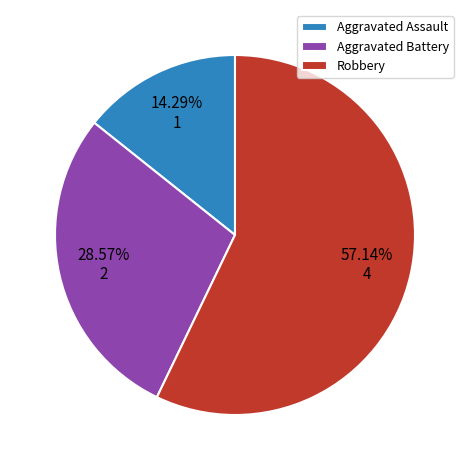

What is the ratio of the value at Aggravated Assault to the value at Aggravated Battery?

0.5